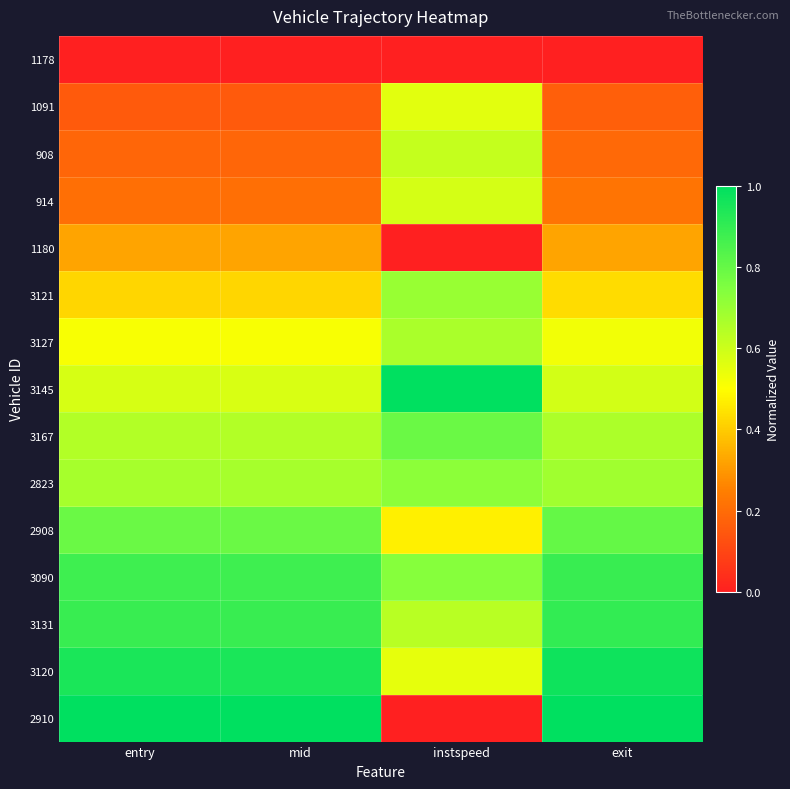

What is the total value across all series at instspeed?

8.0